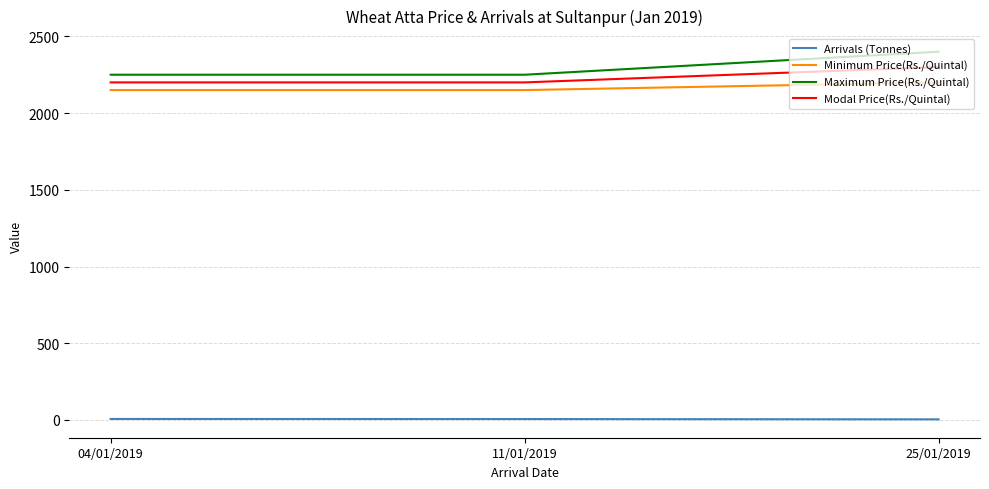

What is the sum of all Minimum Price(Rs./Quintal) values?

6500.0